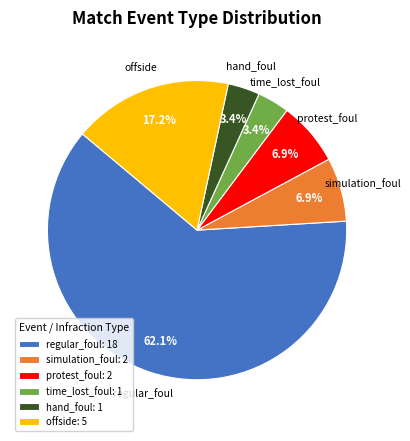

Is there a majority slice in this chart?

Yes